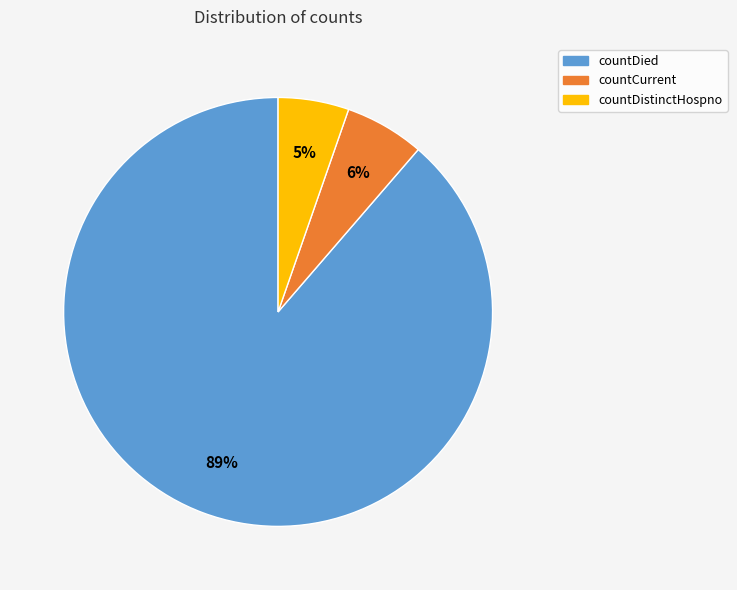

Which category has the smallest portion of the pie?

countDistinctHospno